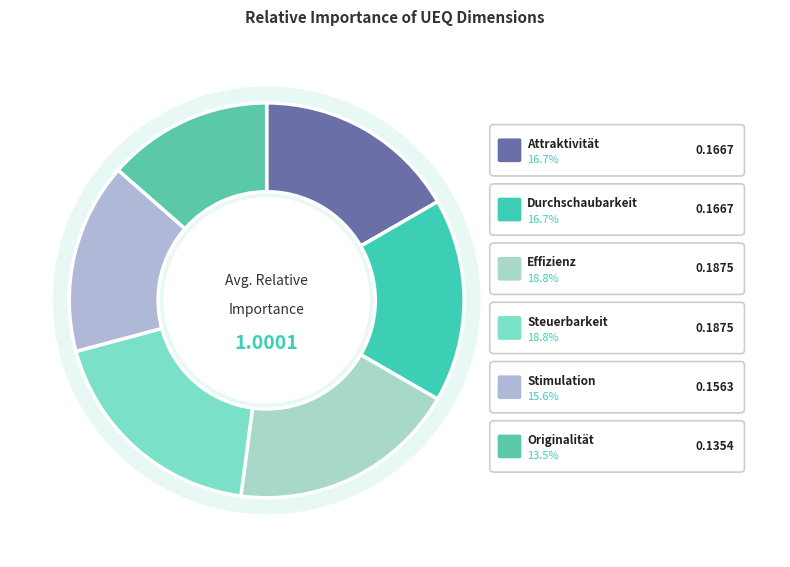

To the nearest percent, what portion does Stimulation represent?

16%